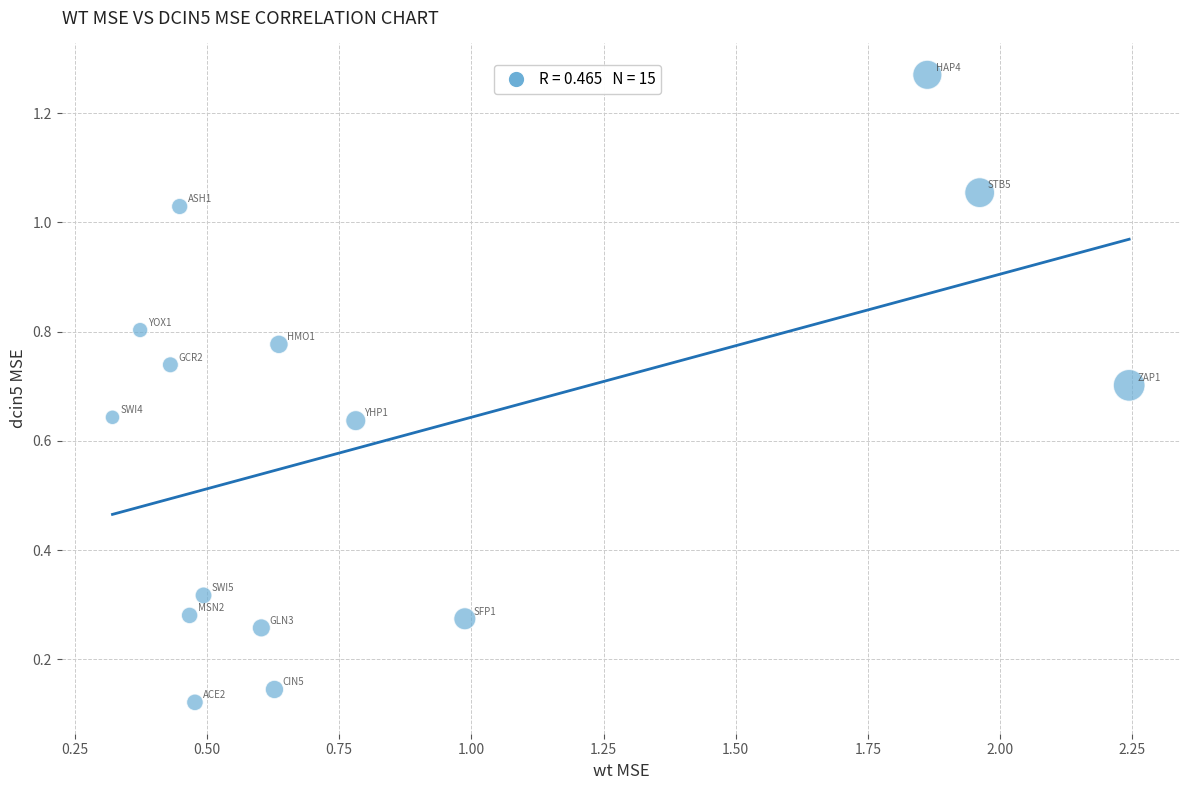

What is the range of X values (max minus min)?

1.9